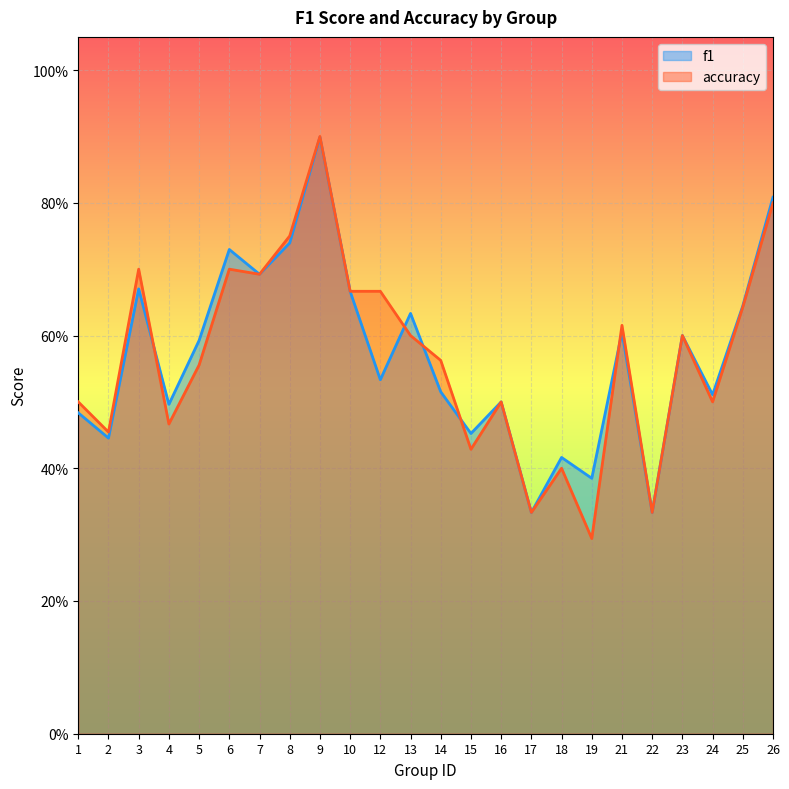

Reading left to right, what are all the values shown in this chart?

f1: 1=0.5	2=0.4	3=0.7	4=0.5	5=0.6	6=0.7	7=0.7	8=0.7	9=0.9	10=0.7	12=0.5	13=0.6	14=0.5	15=0.5	16=0.5	17=0.3	18=0.4	19=0.4	21=0.6	22=0.3	23=0.6	24=0.5	25=0.6	26=0.8
accuracy: 1=0.5	2=0.5	3=0.7	4=0.5	5=0.6	6=0.7	7=0.7	8=0.8	9=0.9	10=0.7	12=0.7	13=0.6	14=0.6	15=0.4	16=0.5	17=0.3	18=0.4	19=0.3	21=0.6	22=0.3	23=0.6	24=0.5	25=0.6	26=0.8